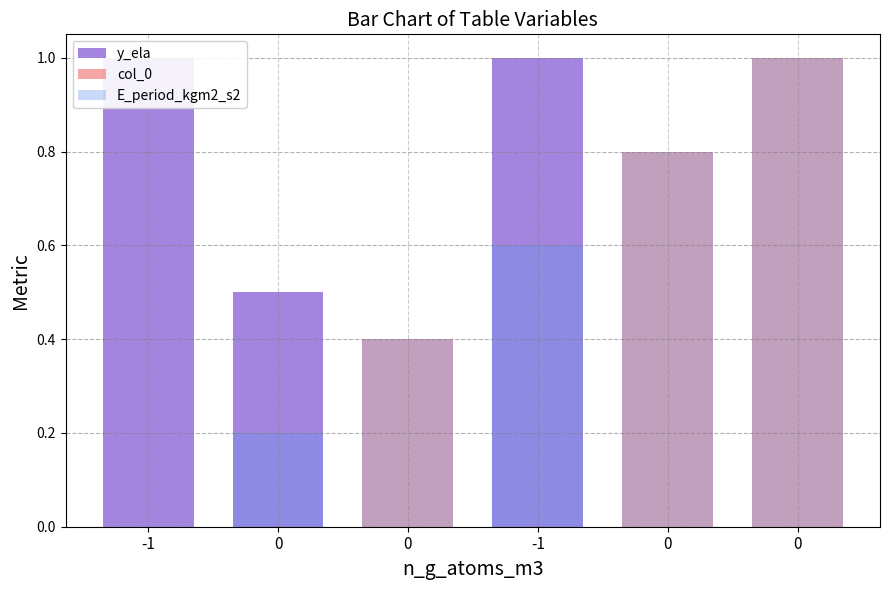

What are all the series names shown in the legend?

y_ela, col_0, E_period_kgm2_s2